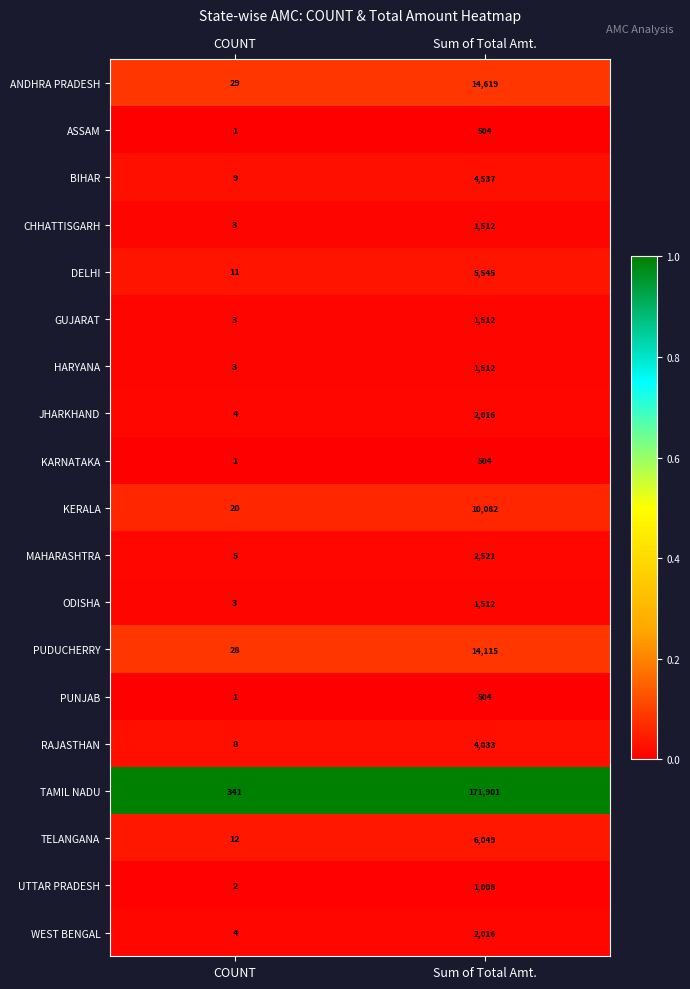

The value of TAMIL NADU at COUNT is 341. True or false?

True